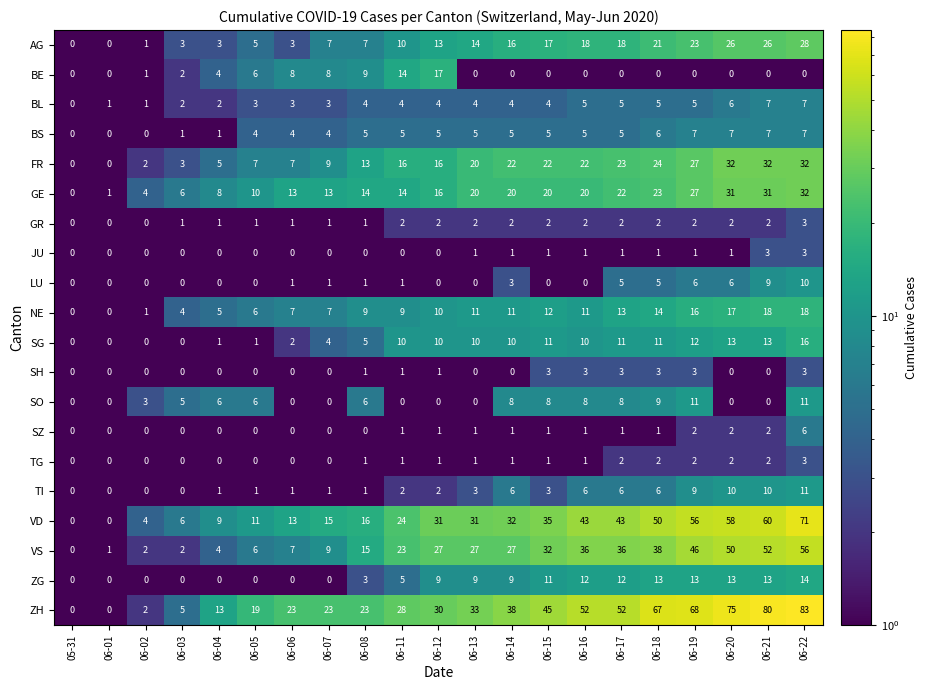

At which category is the sum across all series the highest?

06-22